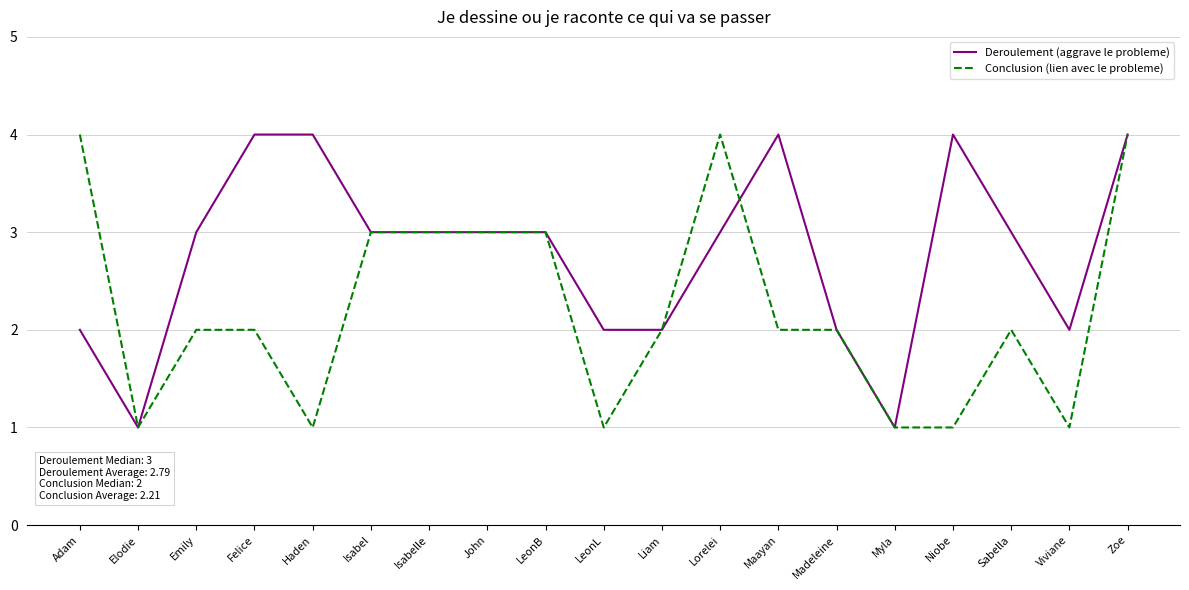

Does the chart have visible grid lines?

Yes